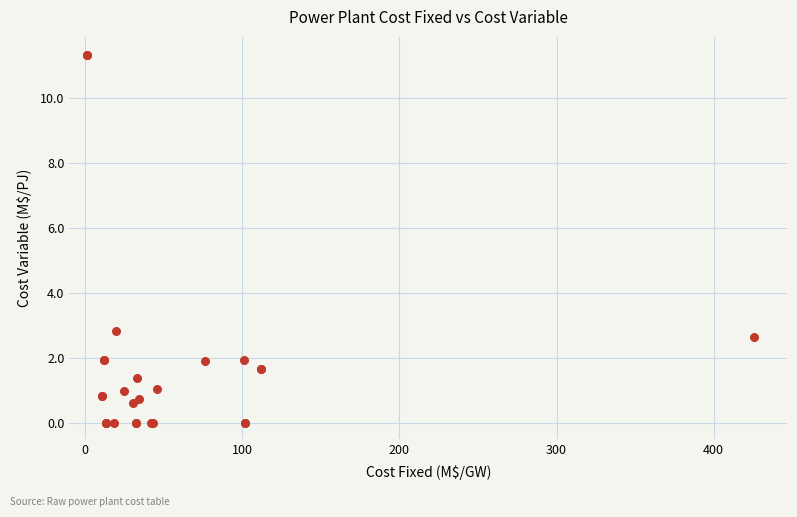

What Y value in the scatter plot is closest to 5?

2.8